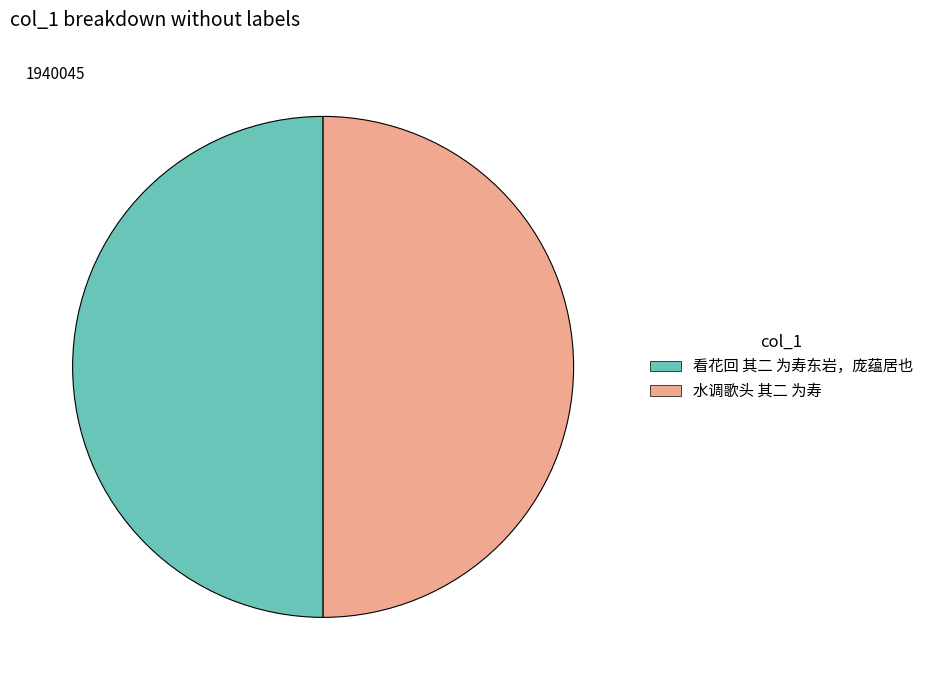

The 看花回 其二 为寿东岩，庞蕴居也 slice represents 50% of the pie. True or false?

True